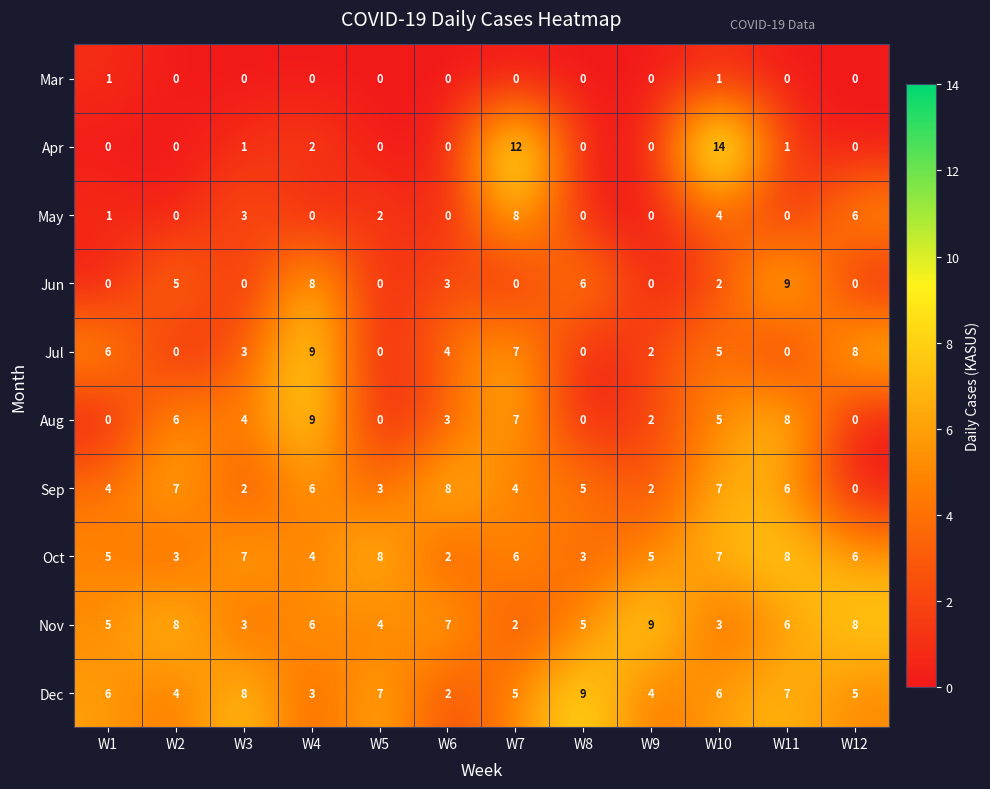

What is the maximum value for Nov?

9